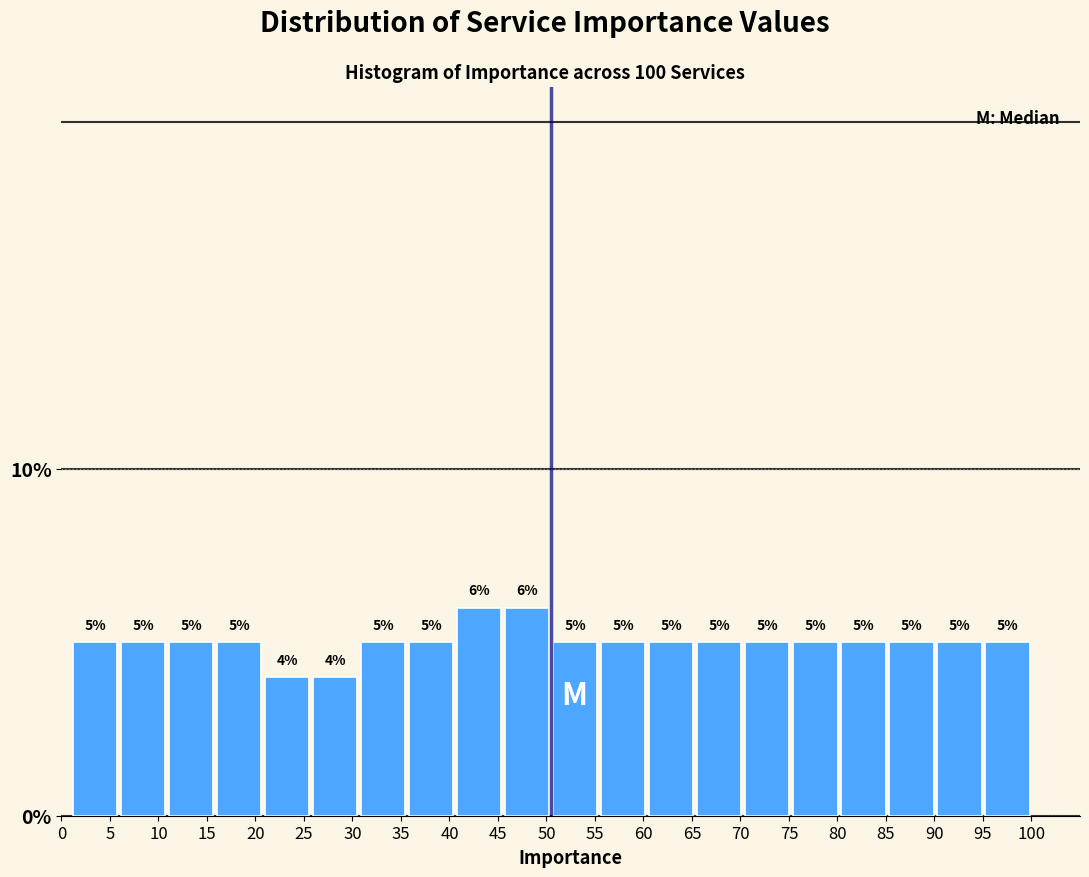

Reading left to right, transcribe this chart: for each bar, give the range it covers on the x-axis and its height. The bar edges are not printed on the chart, so give them approximately, as read against the axis.

1.00 to 5.95: 5
5.95 to 10.90: 5
10.90 to 15.85: 5
15.85 to 20.80: 5
20.80 to 25.75: 4
25.75 to 30.70: 4
30.70 to 35.65: 5
35.65 to 40.60: 5
40.60 to 45.55: 6
45.55 to 50.50: 6
50.50 to 55.45: 5
55.45 to 60.40: 5
60.40 to 65.35: 5
65.35 to 70.30: 5
70.30 to 75.25: 5
75.25 to 80.20: 5
80.20 to 85.15: 5
85.15 to 90.10: 5
90.10 to 95.05: 5
95.05 to 100.00: 5